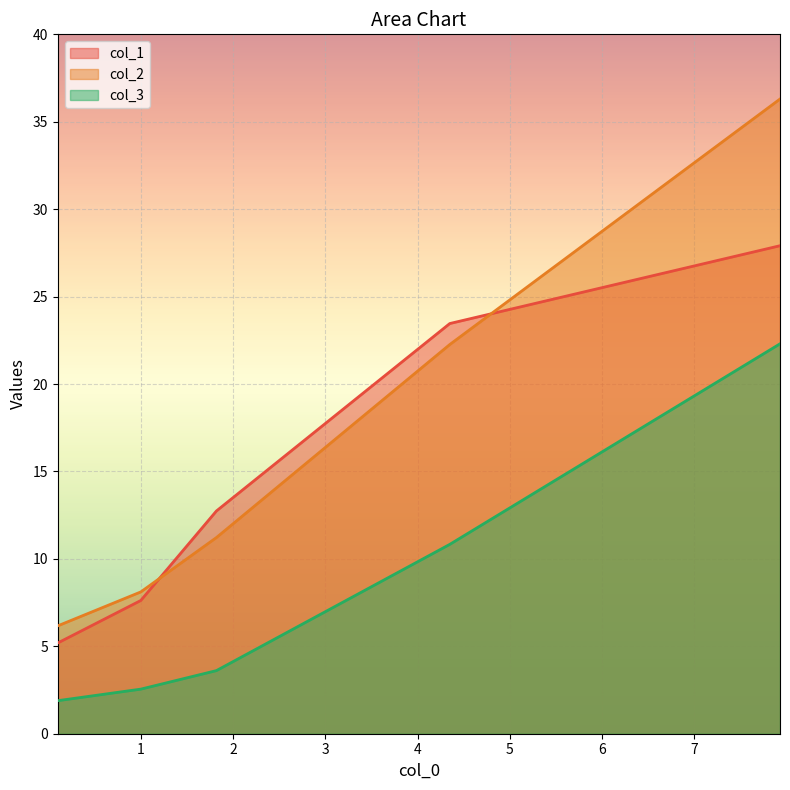

What position from the right is 4.35?

2